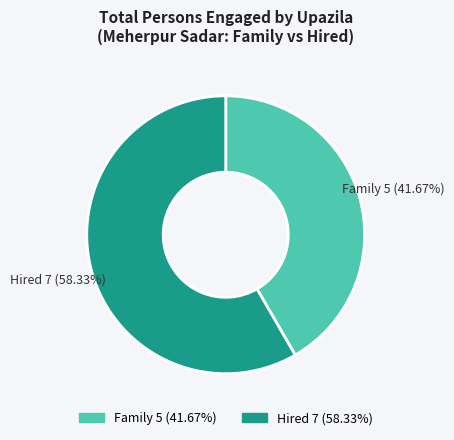

How many slices are in this pie chart?

2